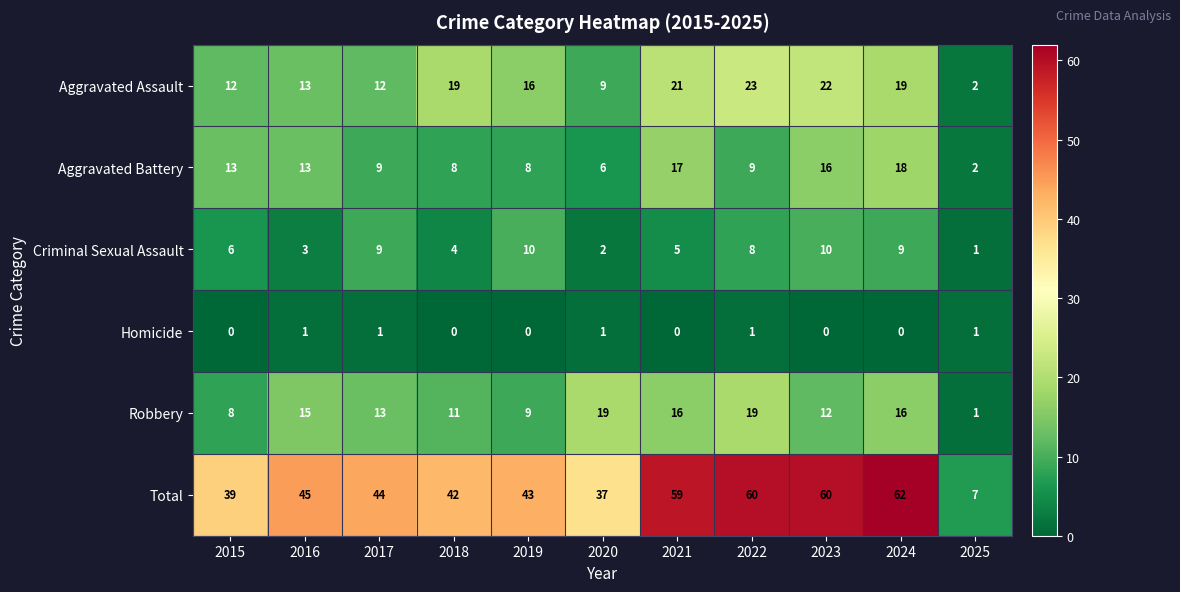

Is the value of Aggravated Assault at 2024 greater than the value of Total at 2019?

No